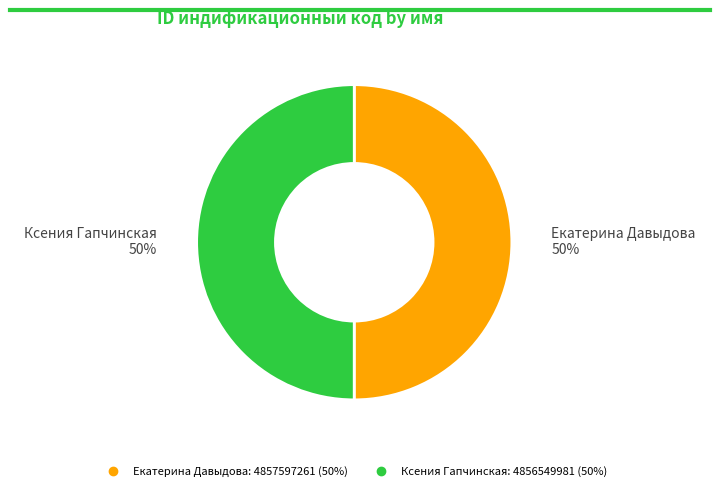

To the nearest percent, what is the combined percentage of Ксения Гапчинская and Екатерина Давыдова?

100%